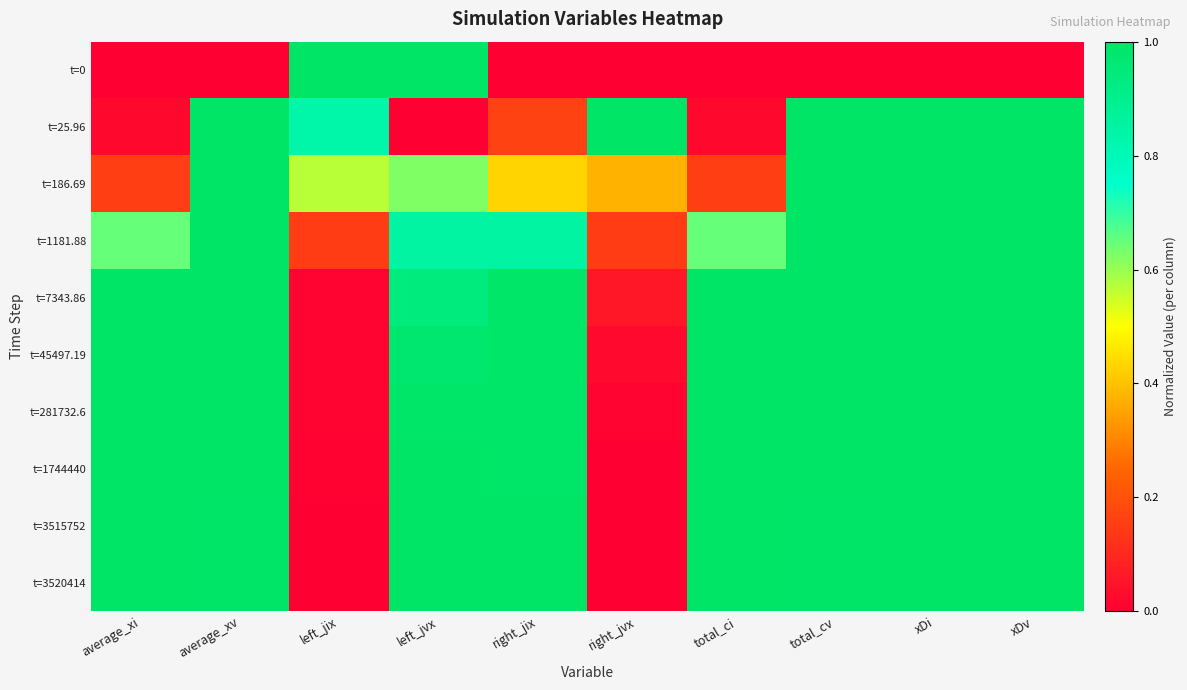

Reading left to right, list all the values displayed in this chart.

t=0: average_xi=0.0	average_xv=0.0	left_jix=1.0	left_jvx=1.0	right_jix=0.0	right_jvx=0.0	total_ci=0.0	total_cv=0.0	xDi=0.0	xDv=0.0
t=25.96: average_xi=0.0	average_xv=1.0	left_jix=0.8	left_jvx=0.0	right_jix=0.2	right_jvx=1.0	total_ci=0.0	total_cv=1.0	xDi=1.0	xDv=1.0
t=186.69: average_xi=0.2	average_xv=1.0	left_jix=0.6	left_jvx=0.6	right_jix=0.4	right_jvx=0.4	total_ci=0.2	total_cv=1.0	xDi=1.0	xDv=1.0
t=1181.88: average_xi=0.7	average_xv=1.0	left_jix=0.2	left_jvx=0.9	right_jix=0.8	right_jvx=0.1	total_ci=0.7	total_cv=1.0	xDi=1.0	xDv=1.0
t=7343.86: average_xi=1.0	average_xv=1.0	left_jix=0.0	left_jvx=0.9	right_jix=1.0	right_jvx=0.1	total_ci=1.0	total_cv=1.0	xDi=1.0	xDv=1.0
t=45497.19: average_xi=1.0	average_xv=1.0	left_jix=0.0	left_jvx=1.0	right_jix=1.0	right_jvx=0.0	total_ci=1.0	total_cv=1.0	xDi=1.0	xDv=1.0
t=281732.6: average_xi=1.0	average_xv=1.0	left_jix=0.0	left_jvx=1.0	right_jix=1.0	right_jvx=0.0	total_ci=1.0	total_cv=1.0	xDi=1.0	xDv=1.0
t=1744440: average_xi=1.0	average_xv=1.0	left_jix=0.0	left_jvx=1.0	right_jix=1.0	right_jvx=0.0	total_ci=1.0	total_cv=1.0	xDi=1.0	xDv=1.0
t=3515752: average_xi=1.0	average_xv=1.0	left_jix=0.0	left_jvx=1.0	right_jix=1.0	right_jvx=0.0	total_ci=1.0	total_cv=1.0	xDi=1.0	xDv=1.0
t=3520414: average_xi=1.0	average_xv=1.0	left_jix=0.0	left_jvx=1.0	right_jix=1.0	right_jvx=0.0	total_ci=1.0	total_cv=1.0	xDi=1.0	xDv=1.0